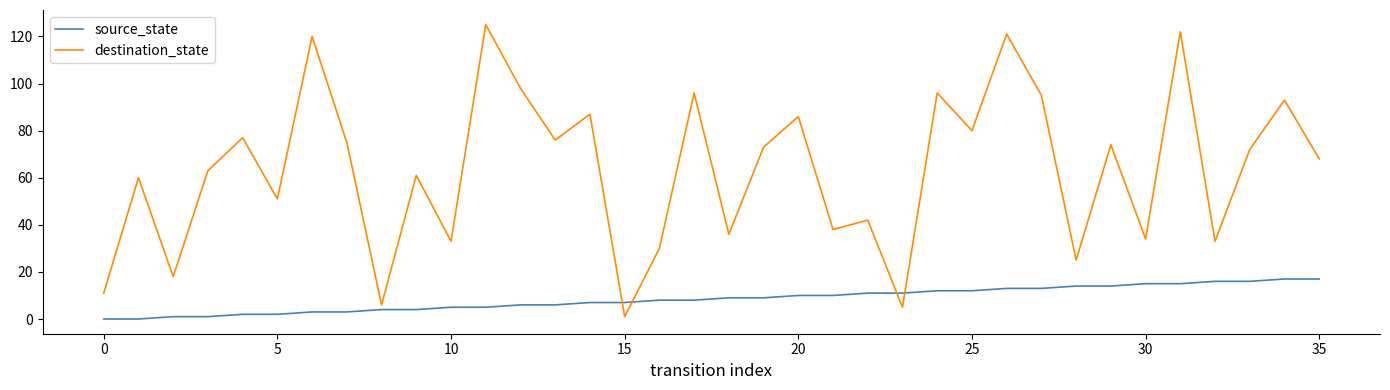

What is the average value of the destination_state series?

63